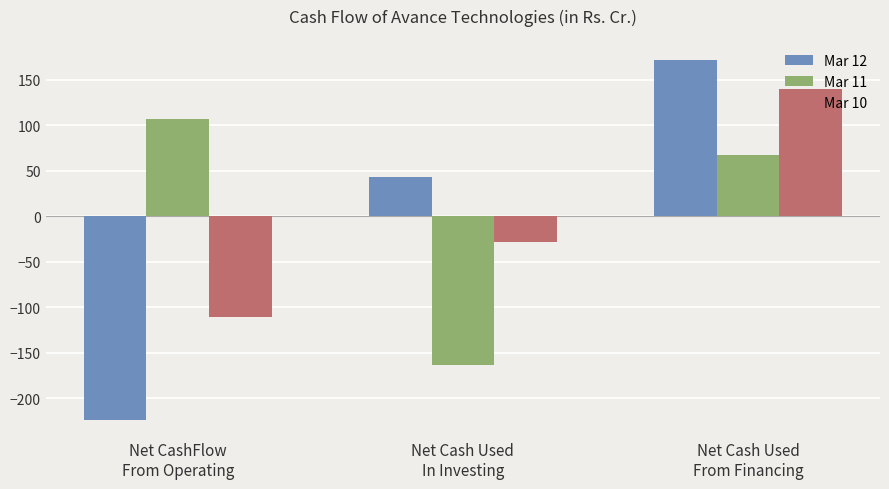

Which series has the largest range (max minus min)?

Mar 12